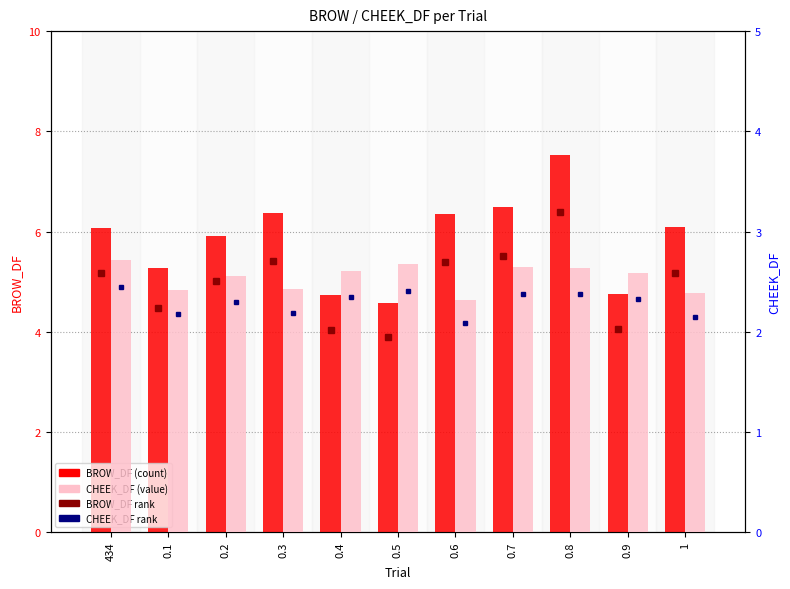

Reading right to left, what are all the values shown in this chart?

BROW_DF: 6.1	4.8	7.5	6.5	6.3	4.6	4.7	6.4	5.9	5.3	6.1
CHEEK_DF: 2.4	2.6	2.6	2.6	2.3	2.7	2.6	2.4	2.6	2.4	2.7